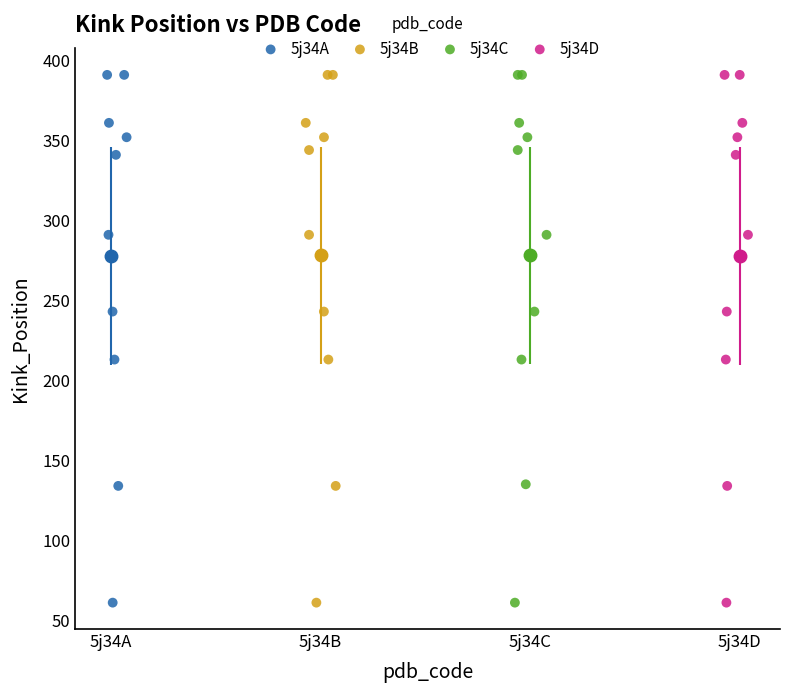

What are all the series names shown in the legend?

5j34A, 5j34B, 5j34C, 5j34D